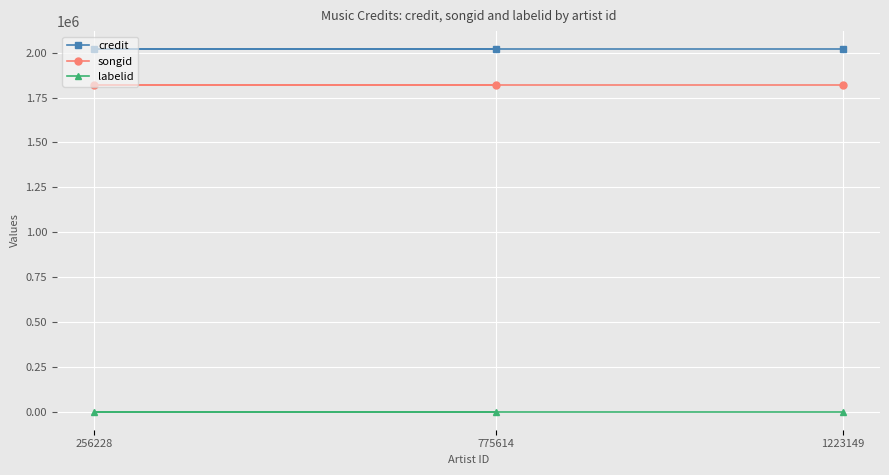

Rank the series by their maximum value, from lowest to highest.

labelid, songid, credit